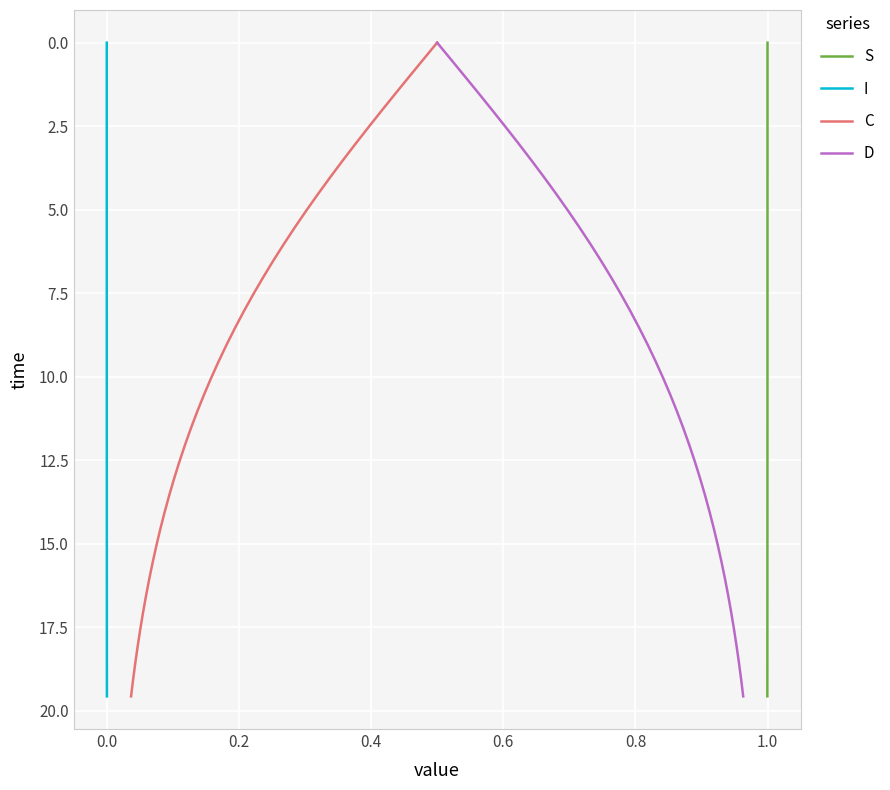

Is it true that S equals 5.7 at 31?

False